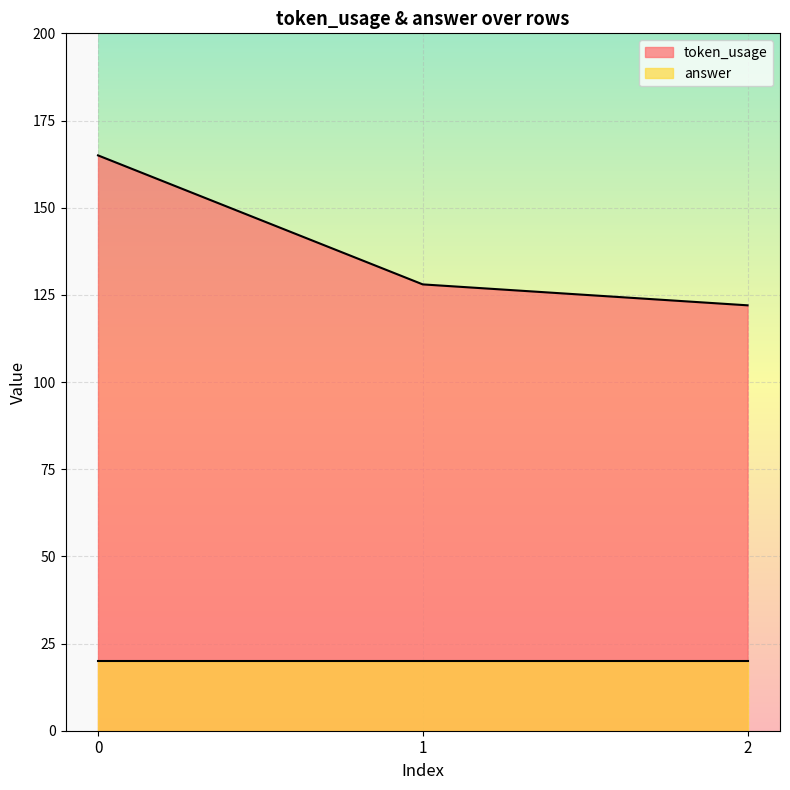

Rank the categories by value from highest to lowest.

0, 1, 2